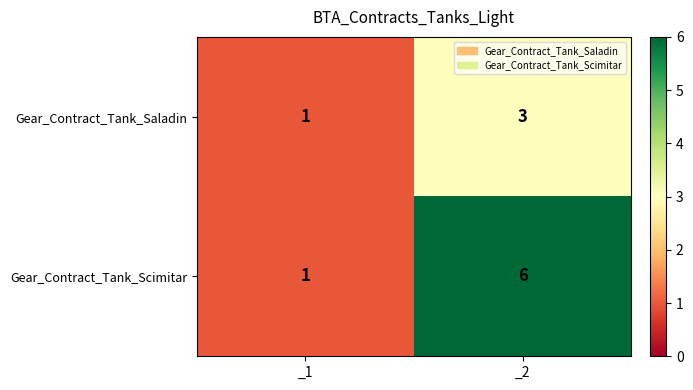

Reading left to right, transcribe all the data shown in this chart.

Gear_Contract_Tank_Saladin: _1=1	_2=3
Gear_Contract_Tank_Scimitar: _1=1	_2=6